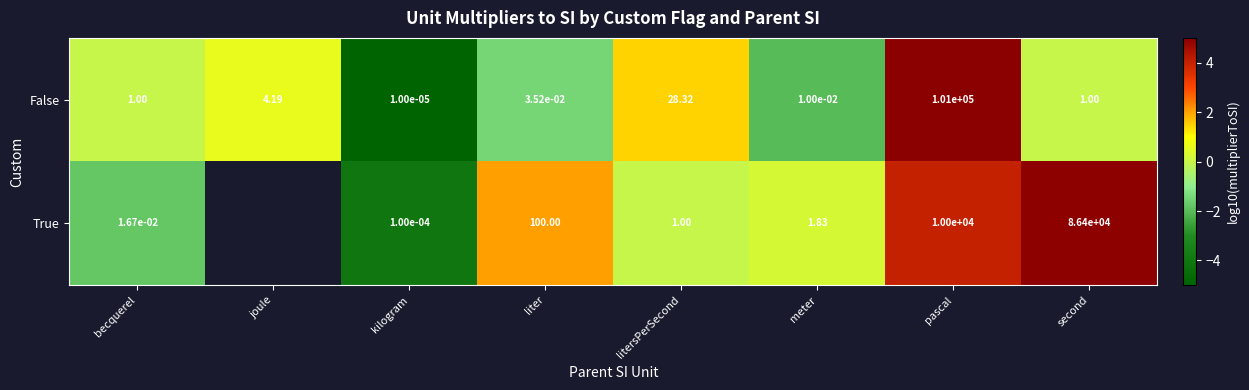

Rank the series at litersPerSecond from highest to lowest value.

False, True